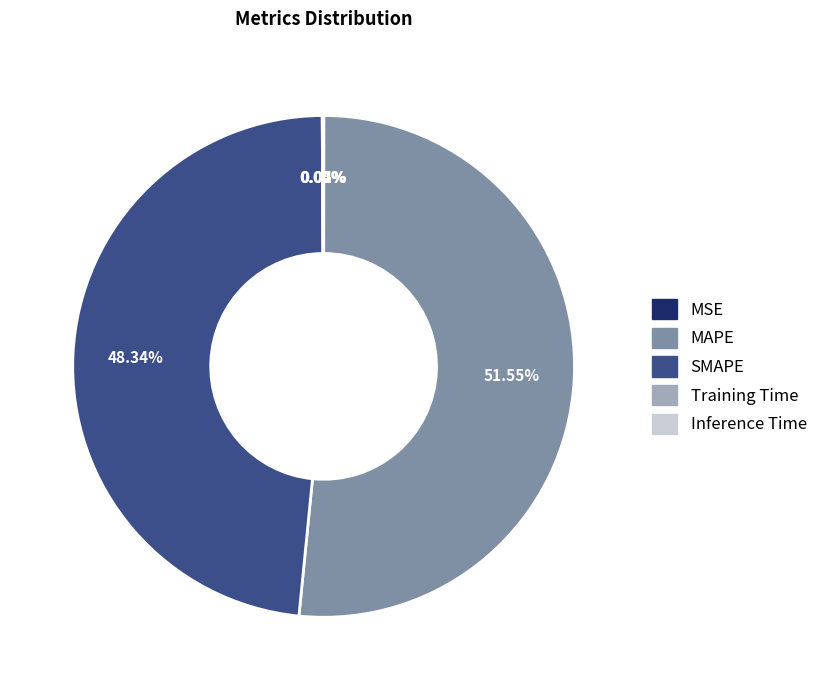

Is SMAPE the majority of the pie?

No